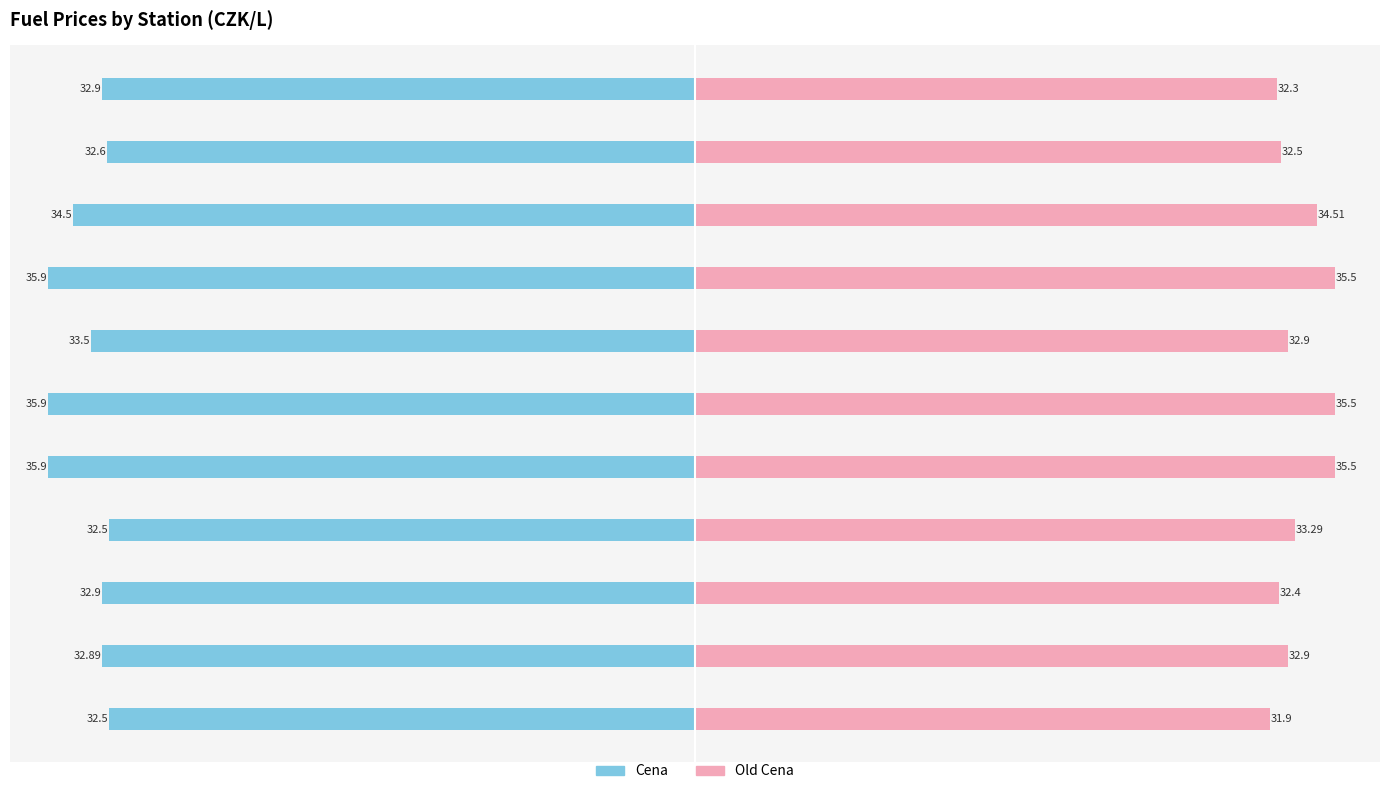

How many Cena values are between -35 and -32?

8